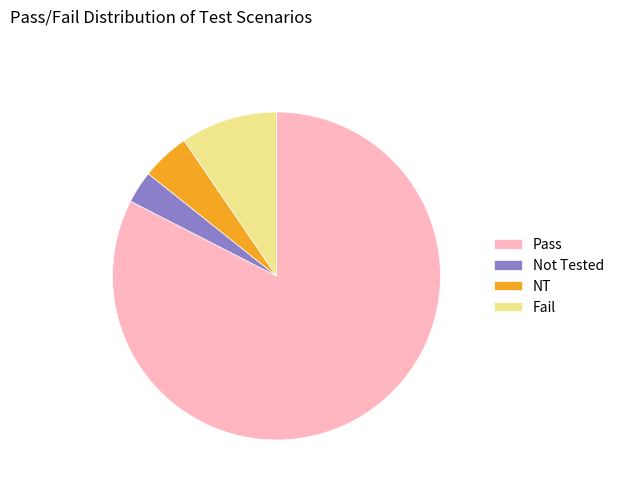

Rank the categories by value from lowest to highest.

Not Tested, NT, Fail, Pass